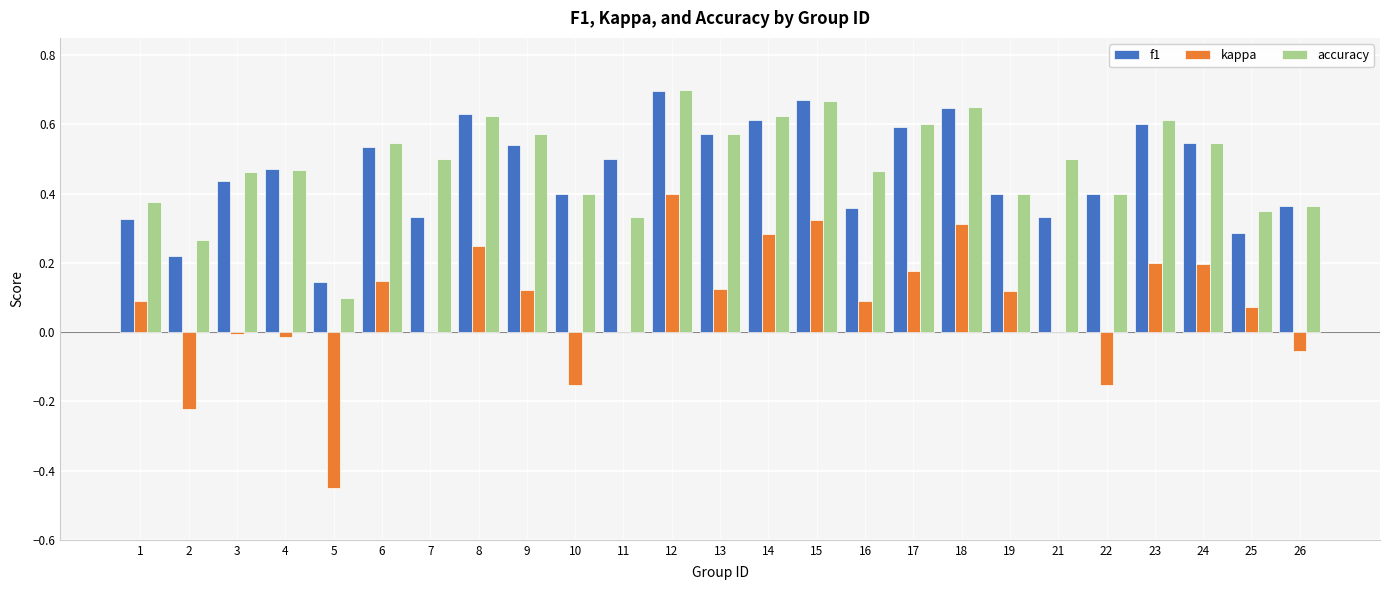

At which category does the chart reach its peak across all series?

12